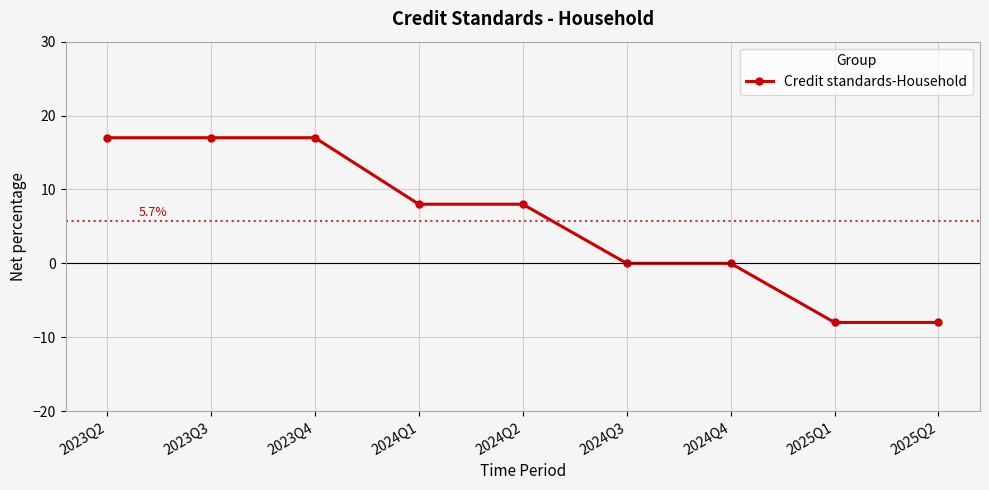

What is the value of the 3rd point from the left?

17